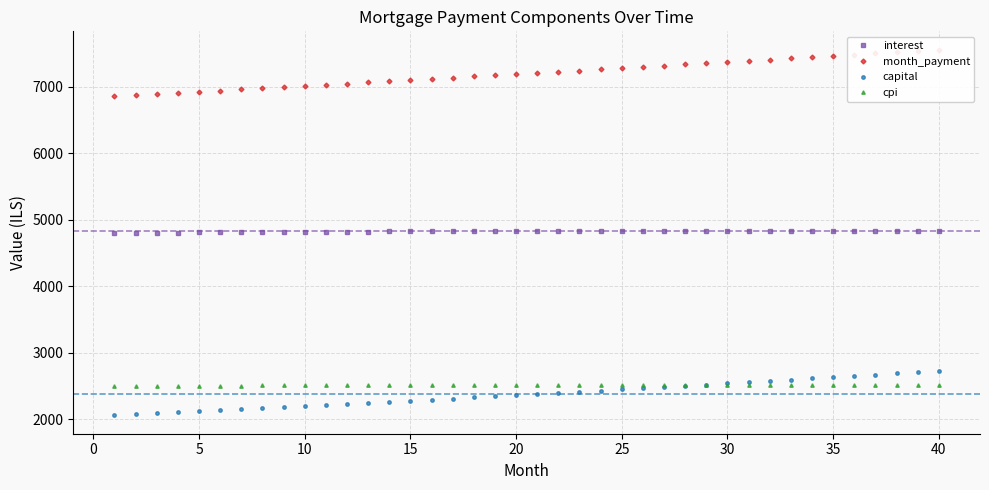

What is the smallest value displayed?

2056.8